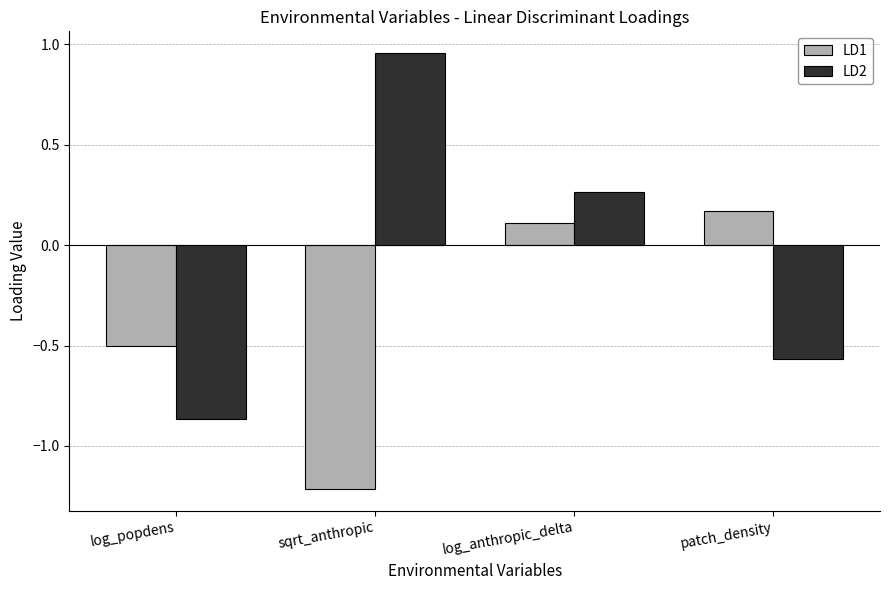

True or false: LD1 has a value of 0.1 at log_anthropic_delta.

True